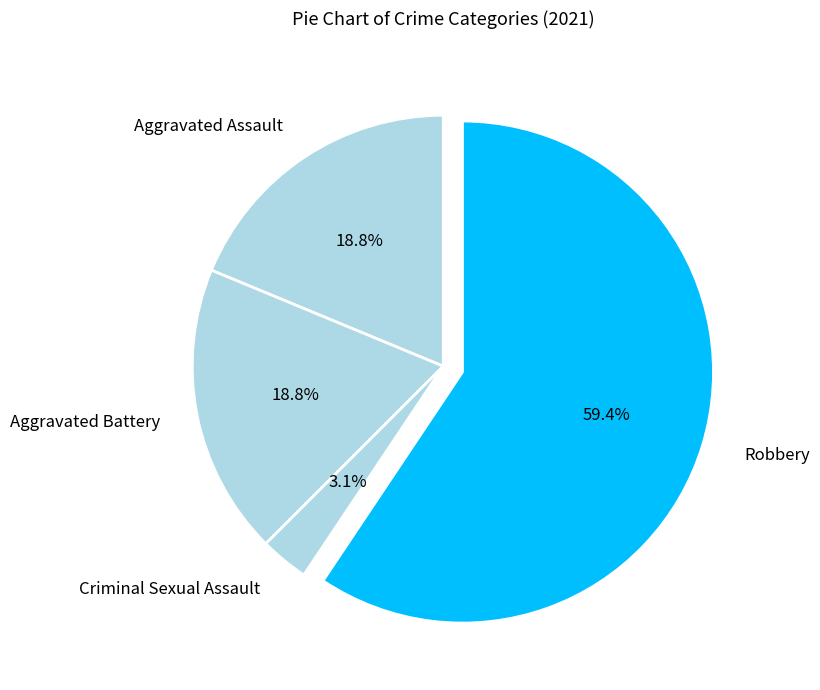

How many slices are in this pie chart?

4